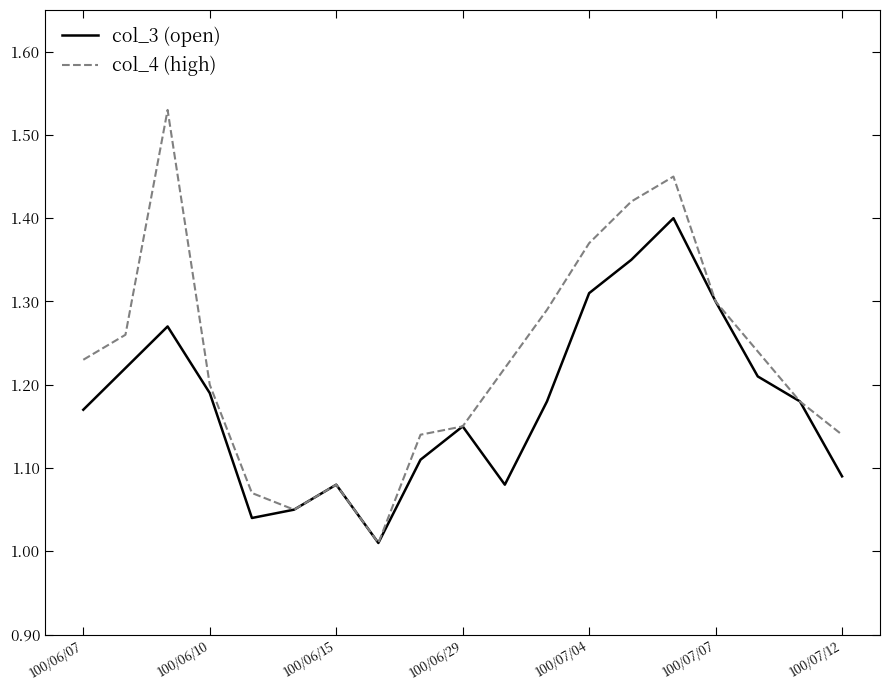

Which series has the largest range (max minus min)?

col_4 (high)